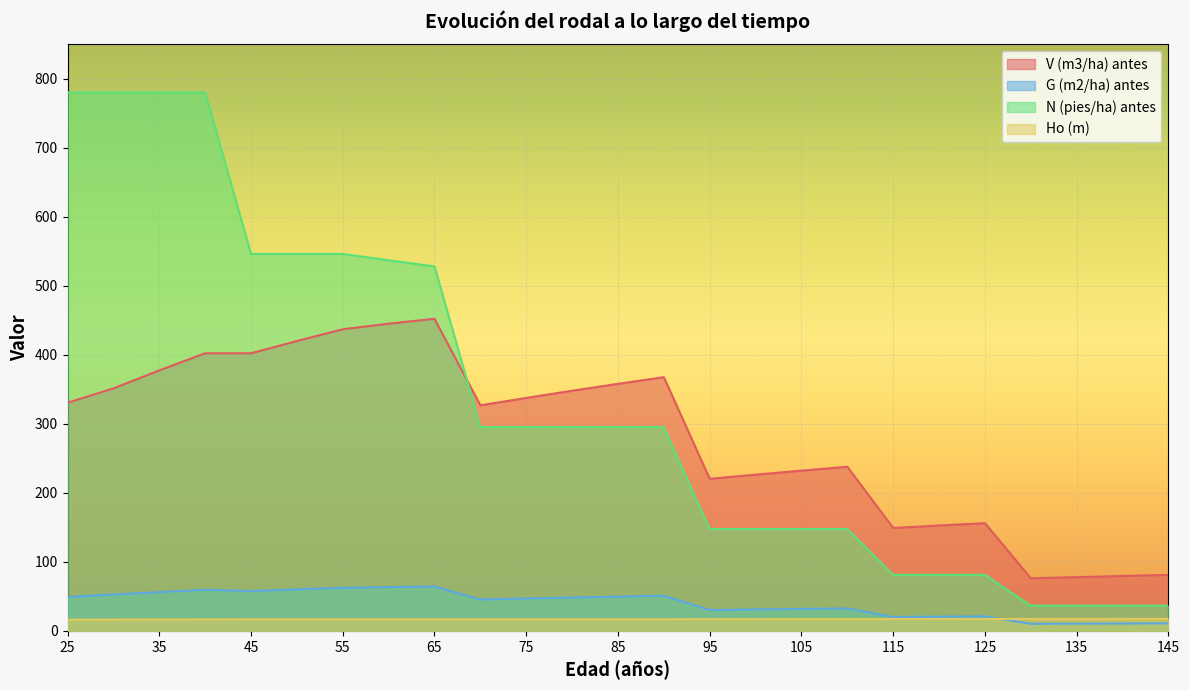

What is the average value of the Ho (m) series?

16.9